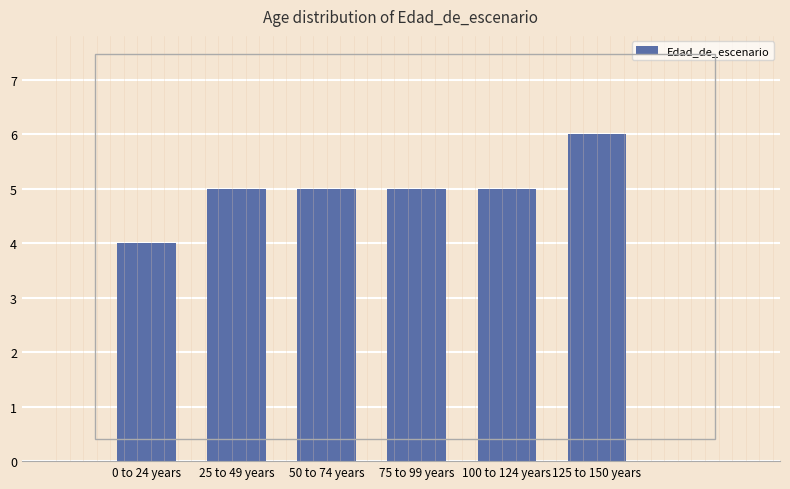

Which label corresponds to the smallest value in the chart?

0 to 24 years